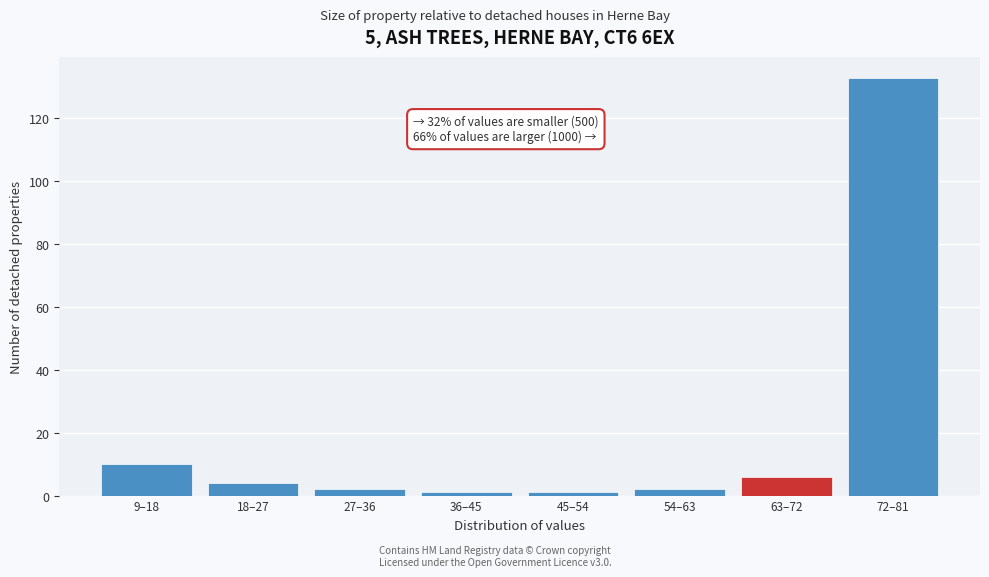

Reading left to right, what are all the values shown in this chart?

10	4	2	1	1	2	6	133